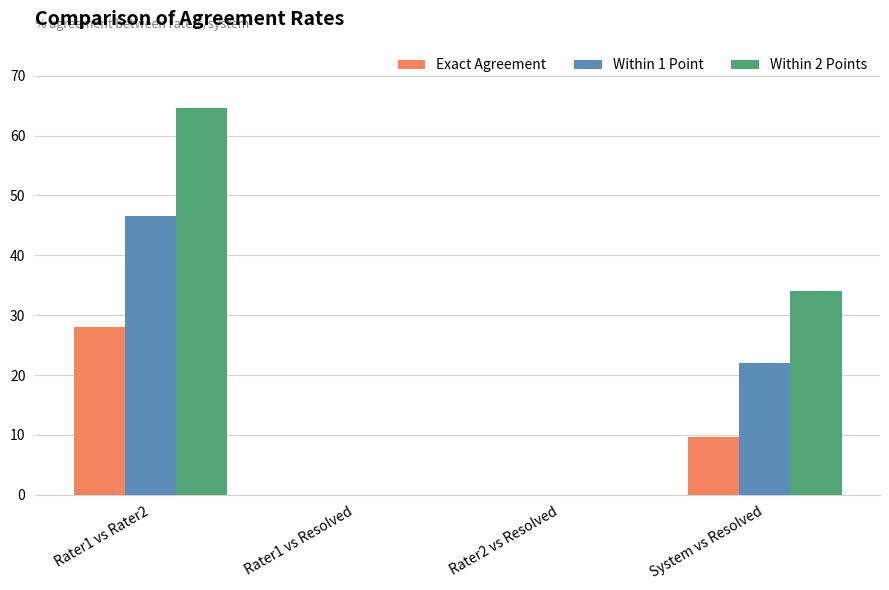

What is the highest value of the Within 1 Point series?

46.6